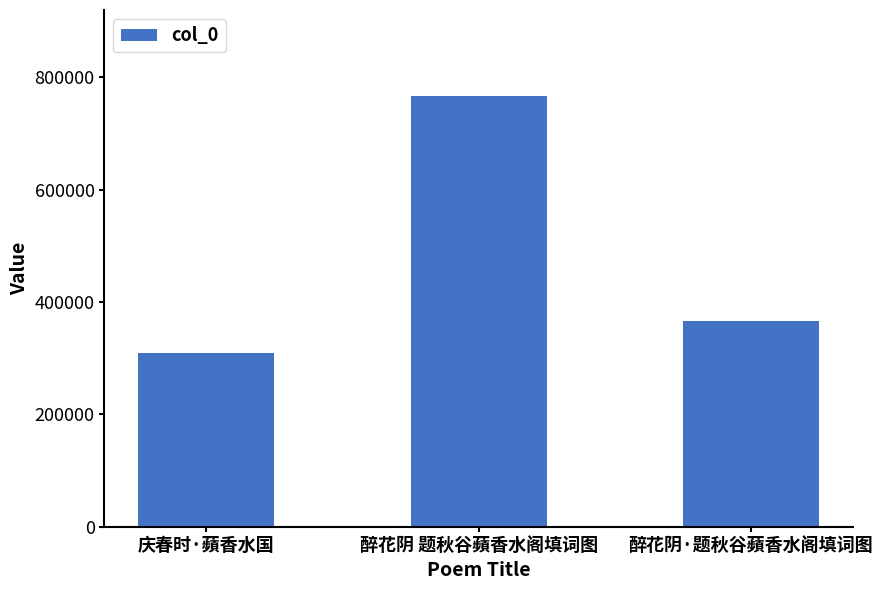

What is the minimum value shown in the chart?

309780